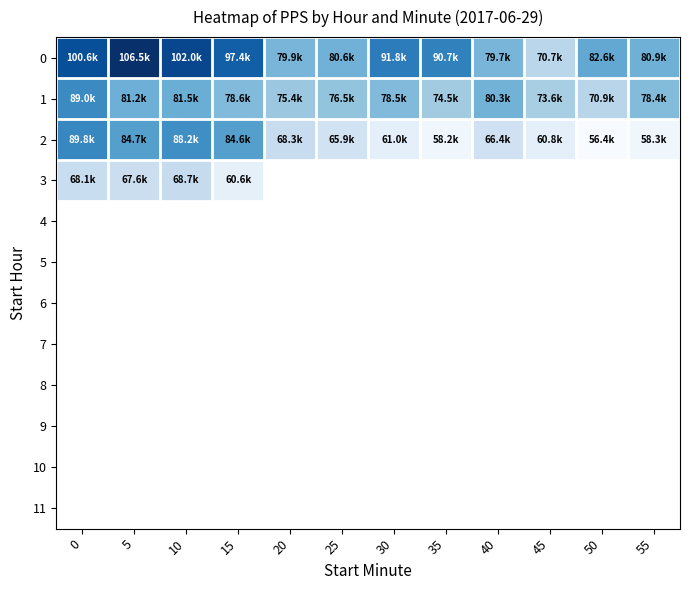

Which has a higher value, 55 or 5?

5